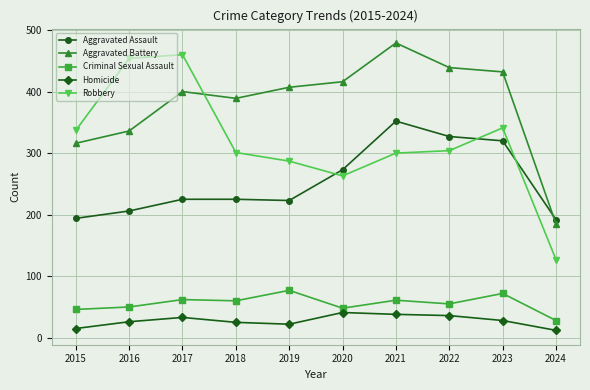

What is the difference between the highest and lowest values at 2024?

180